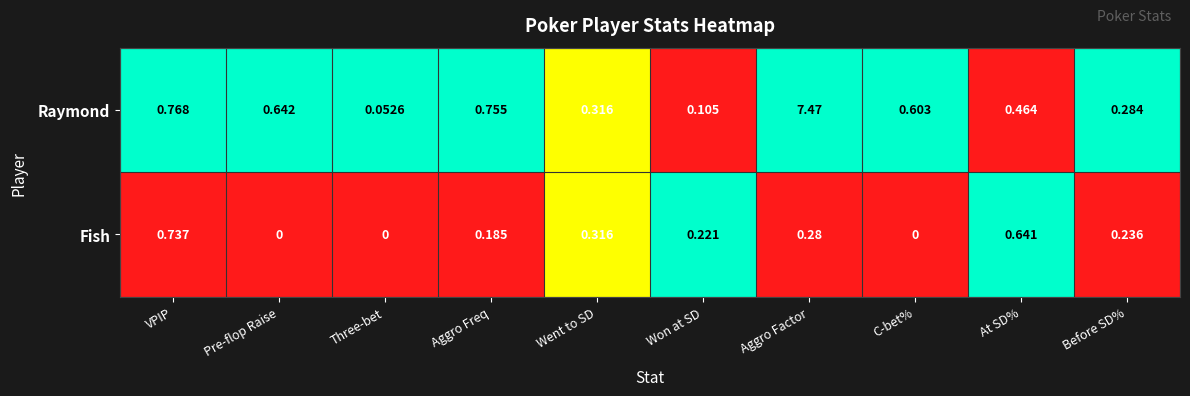

How many distinct data groups are displayed?

2